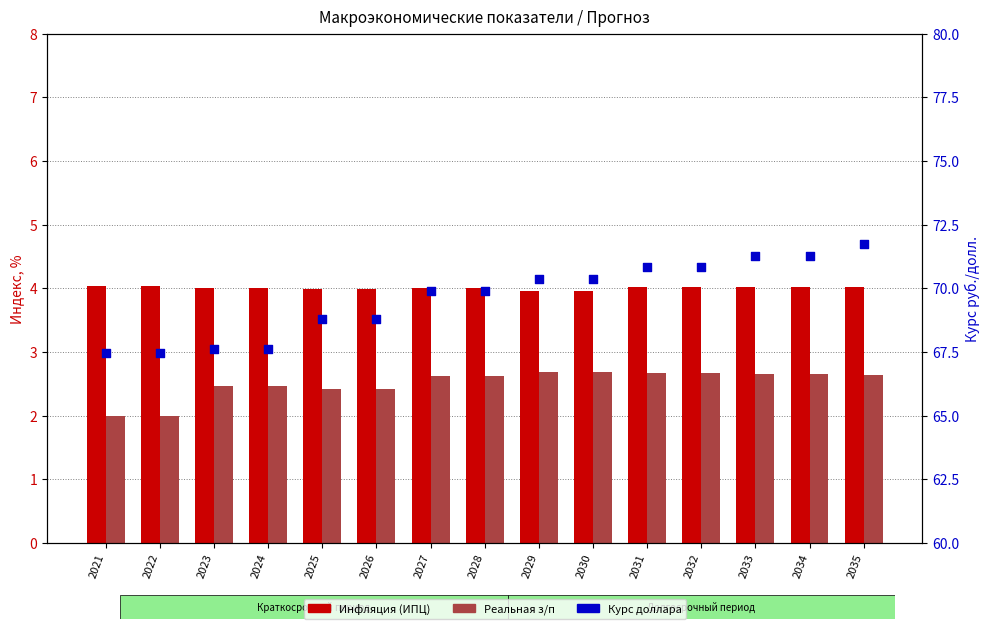

Which series contains the highest Y value?

Курс доллара